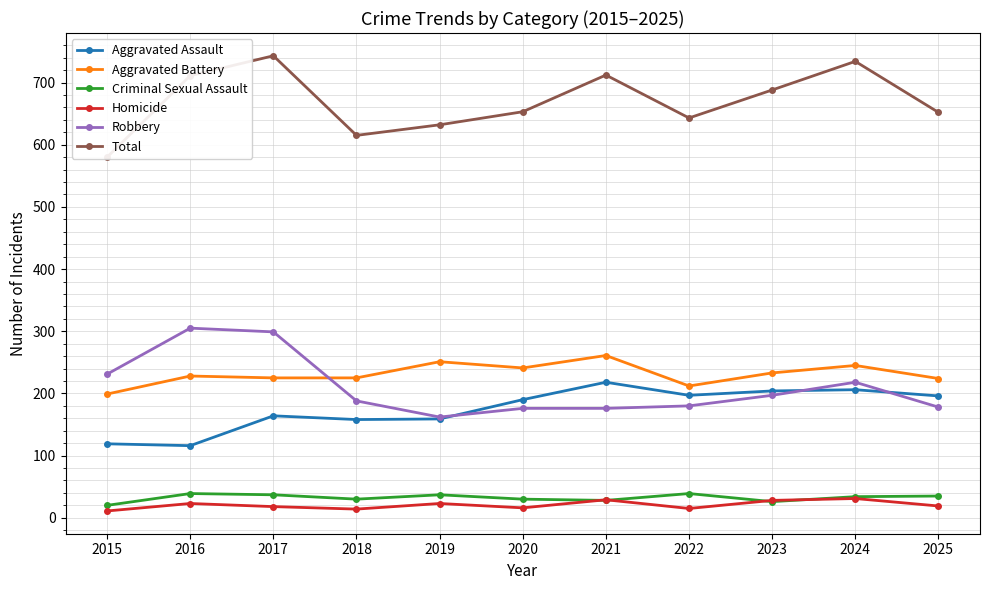

Is the value of Aggravated Battery at 2023 greater than the value of Aggravated Assault at 2022?

Yes